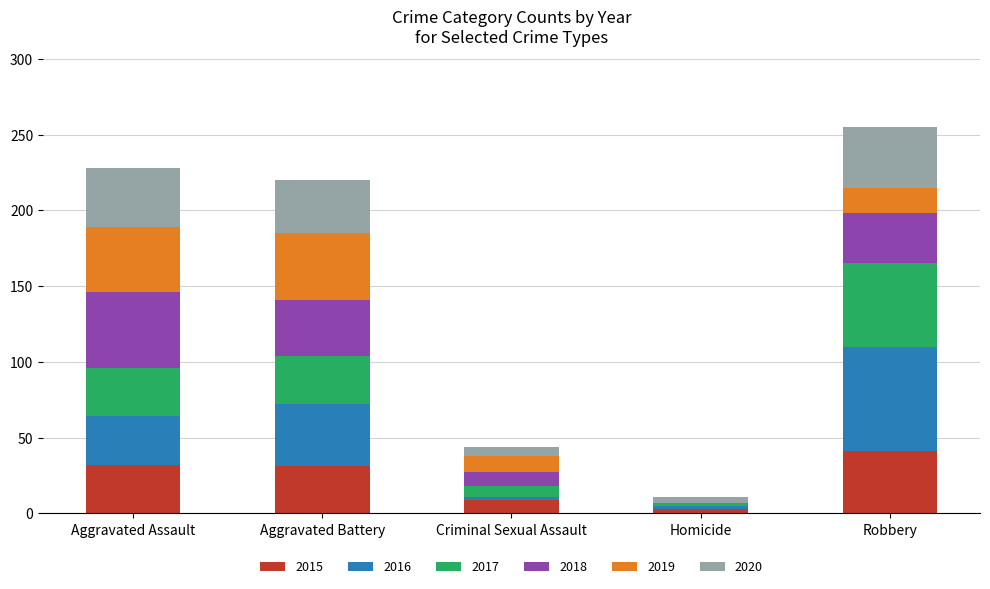

Is it true that 2015 equals 9 at Criminal Sexual Assault?

True